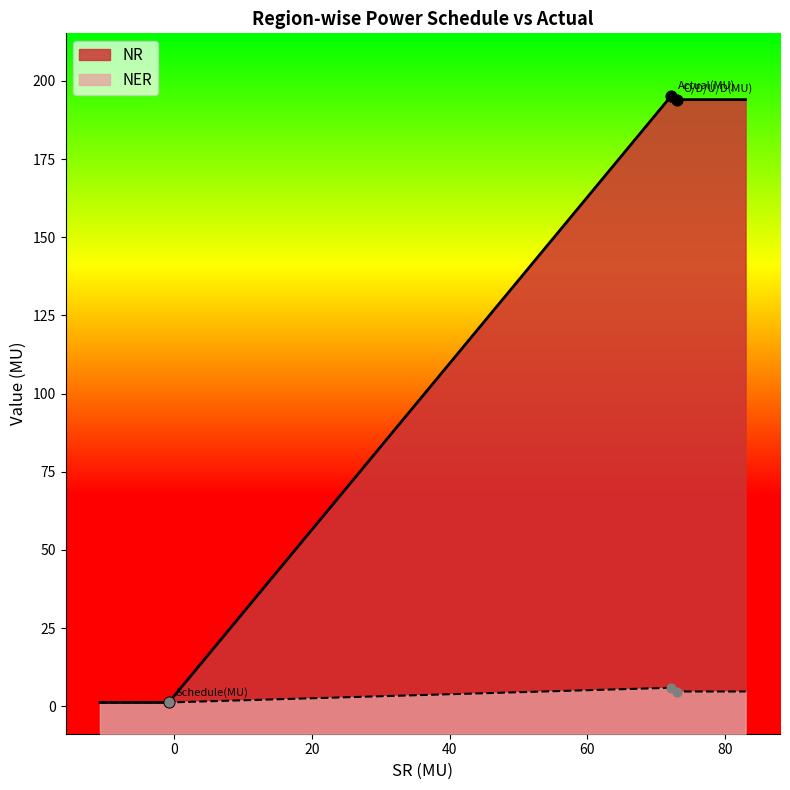

At how many categories does at least one series exceed 102?

2